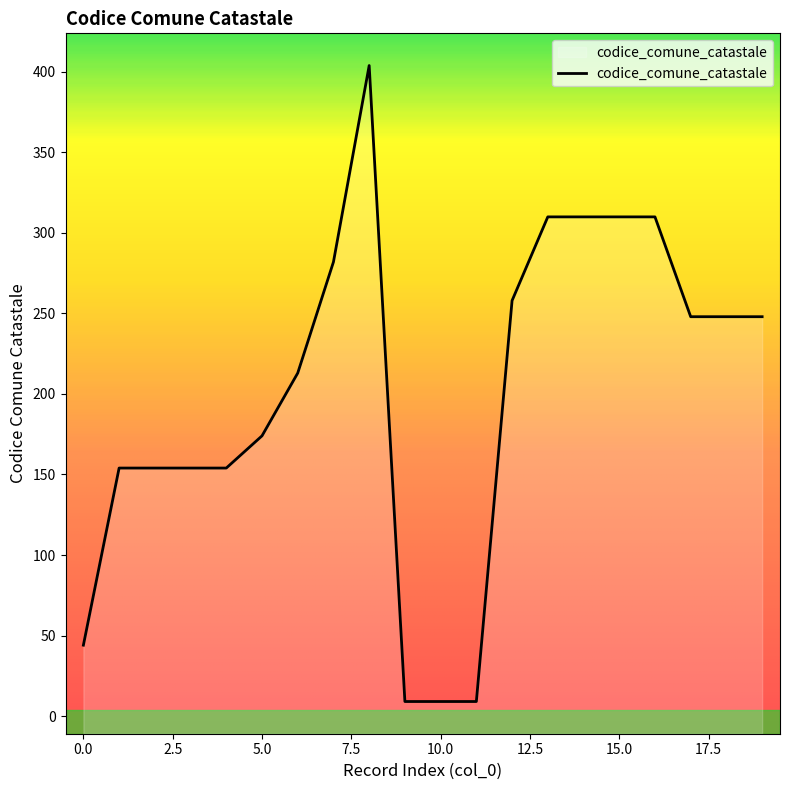

True or false: there are more than 1 points higher than both neighbors.

False